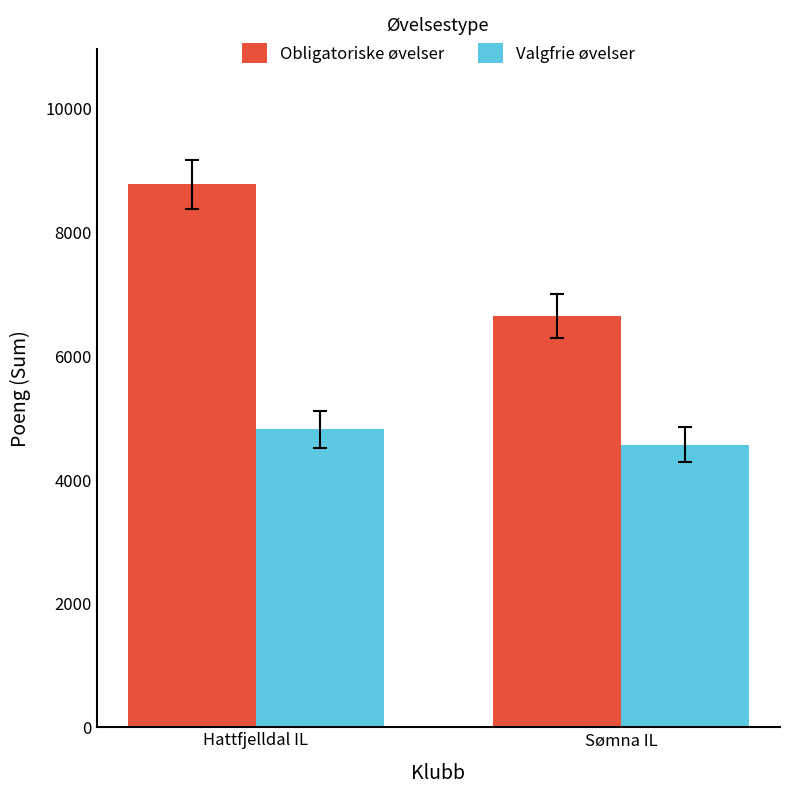

Is it true that Valgfrie øvelser equals 4564 at Sømna IL?

True